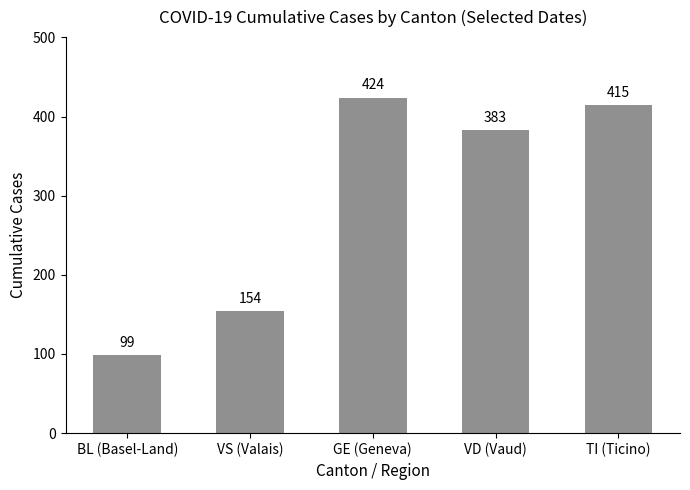

Rank the categories by value from highest to lowest.

GE (Geneva), TI (Ticino), VD (Vaud), VS (Valais), BL (Basel-Land)